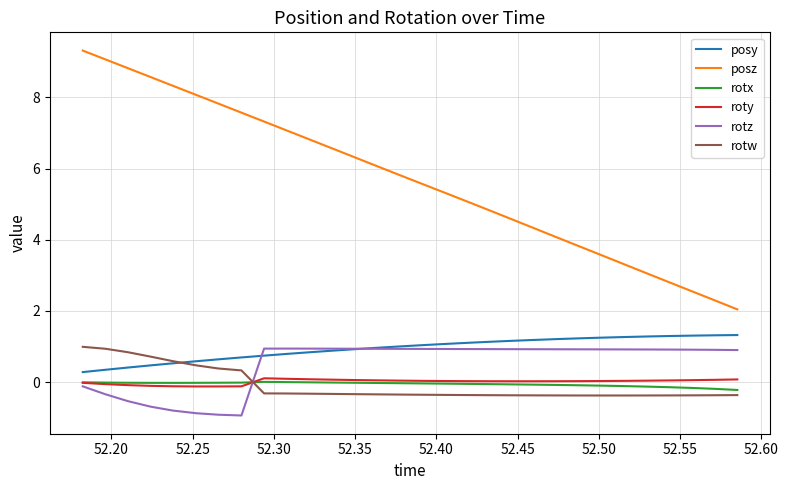

True or false: posy and roty intersect in this chart.

False